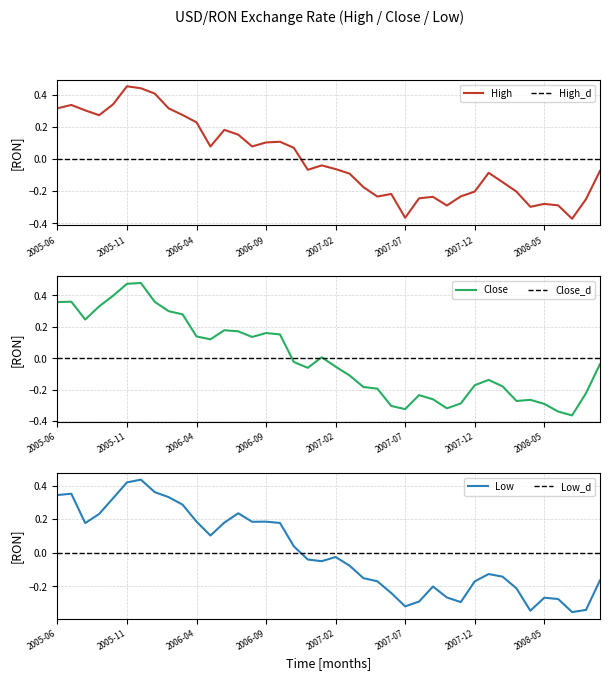

List the labels in order of low value, smallest first.

2008-07, 2008-04, 2008-08, 2007-07, 2007-11, 2007-08, 2008-06, 2008-05, 2007-10, 2007-06, 2008-03, 2007-09, 2007-12, 2007-05, 2008-09, 2007-04, 2008-02, 2008-01, 2007-03, 2007-01, 2006-12, 2007-02, 2006-11, 2006-05, 2005-08, 2006-10, 2006-06, 2006-08, 2006-09, 2006-04, 2005-09, 2006-07, 2006-03, 2005-10, 2006-02, 2005-06, 2005-07, 2006-01, 2005-11, 2005-12